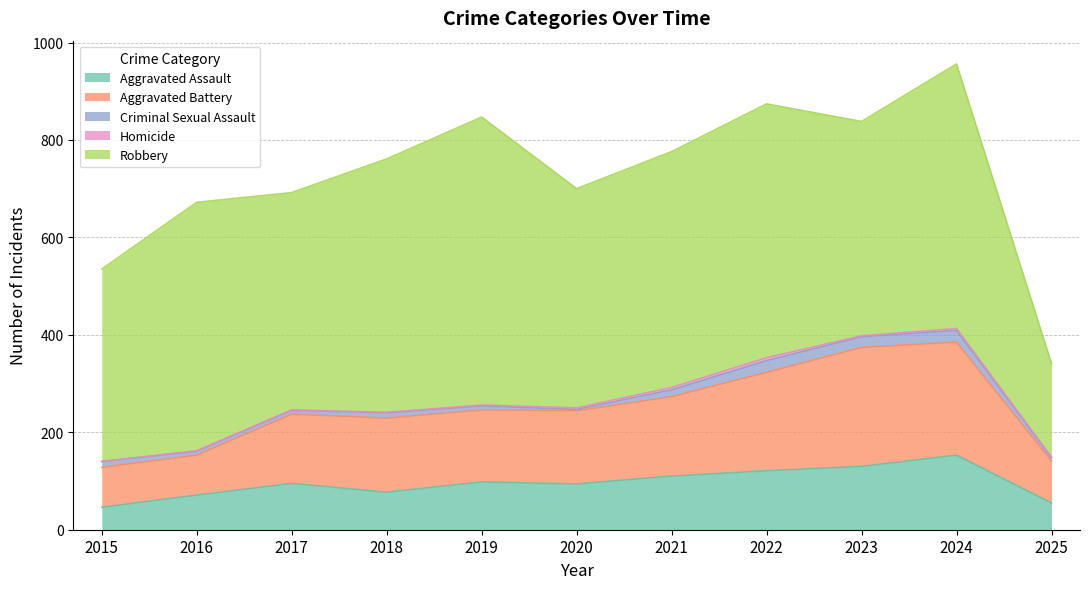

True or false: Aggravated Battery has more than 0 points higher than both neighbors.

True